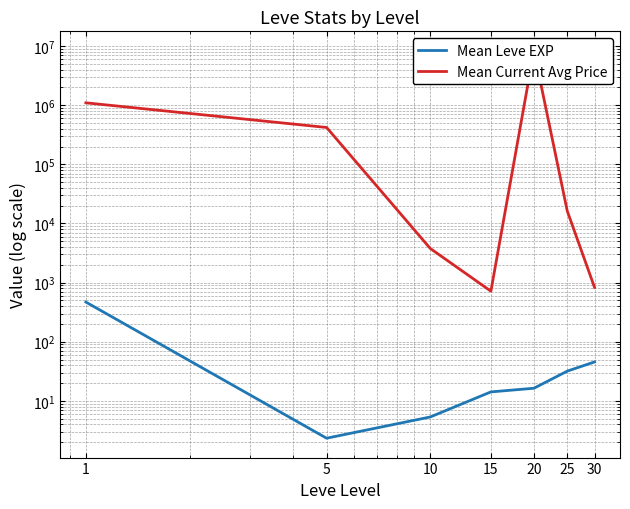

What is the difference between the maximum and minimum values in the Mean Leve EXP series?

466.2